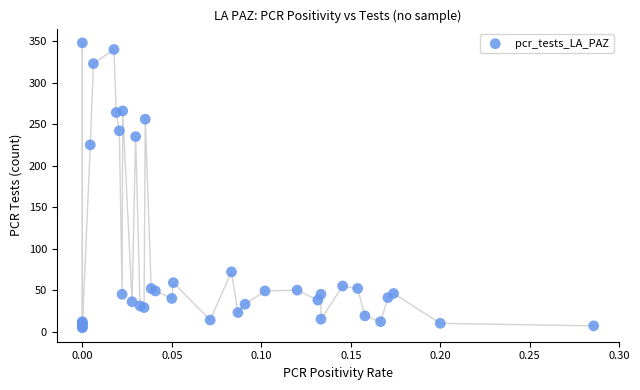

What Y value in the scatter plot is closest to 176?

225